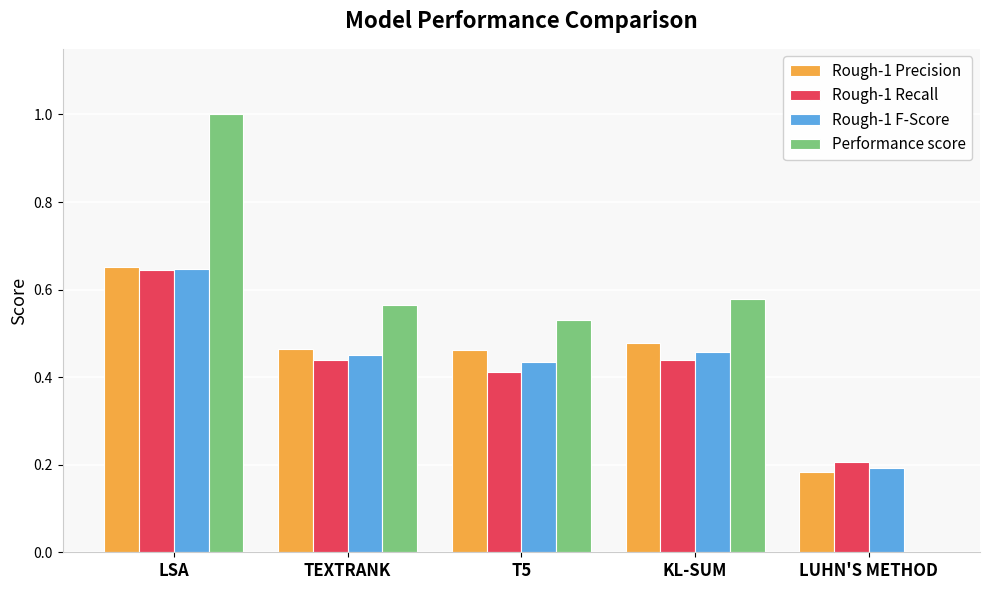

Between LSA and LUHN'S METHOD, which series saw the biggest shift?

Performance score